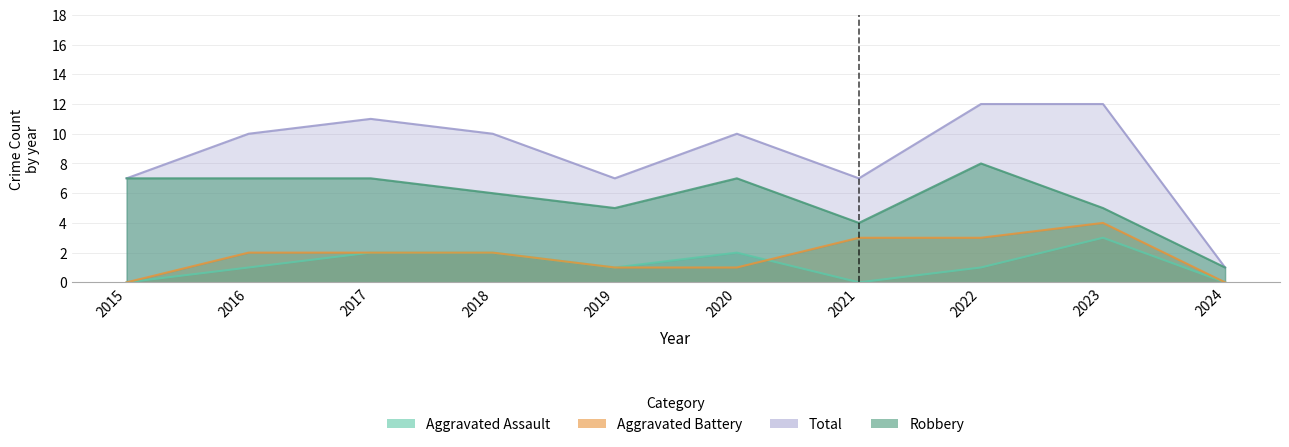

True or false: Robbery and Aggravated Battery cross at least once.

False